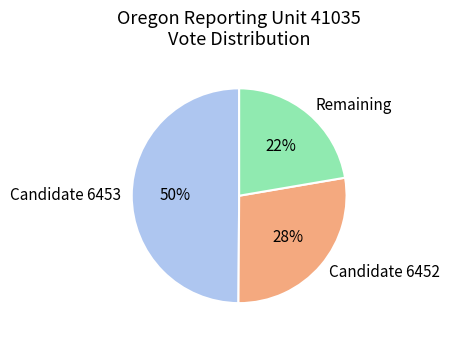

The Candidate 6452 slice represents 14% of the pie. True or false?

False